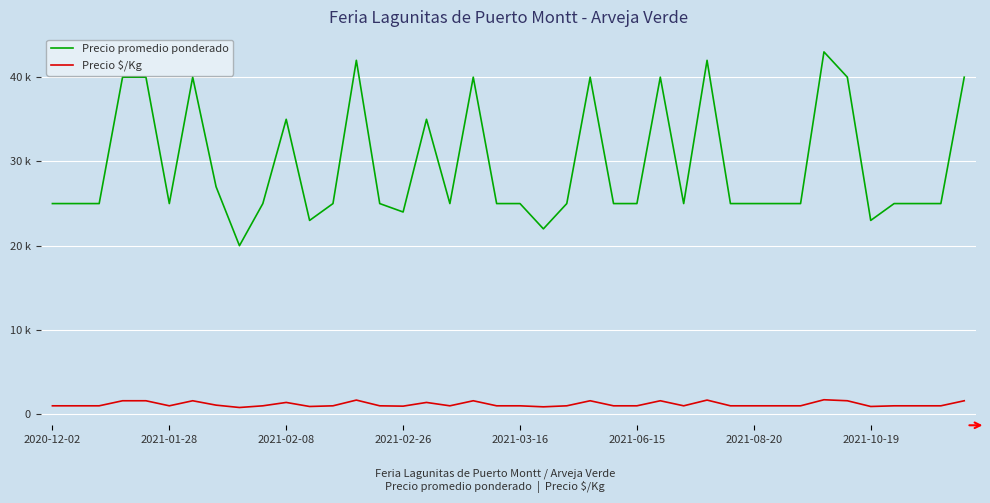

Is this an area chart (filled region under the line)?

No